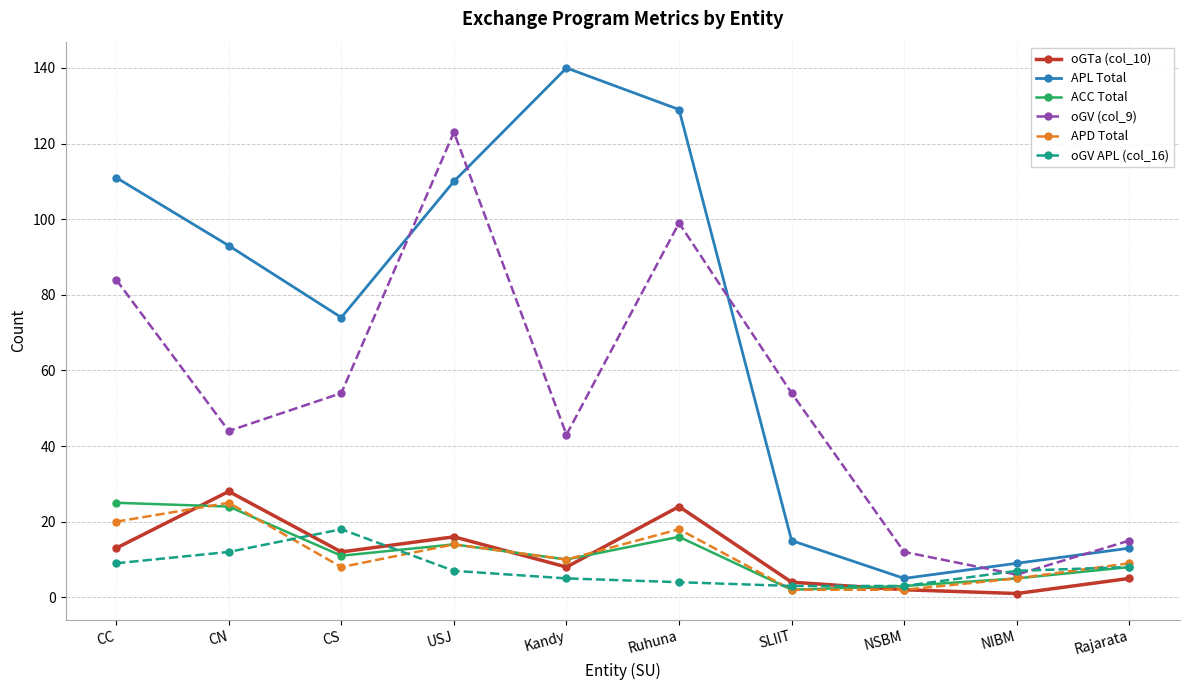

How many categories are shown in the chart?

10